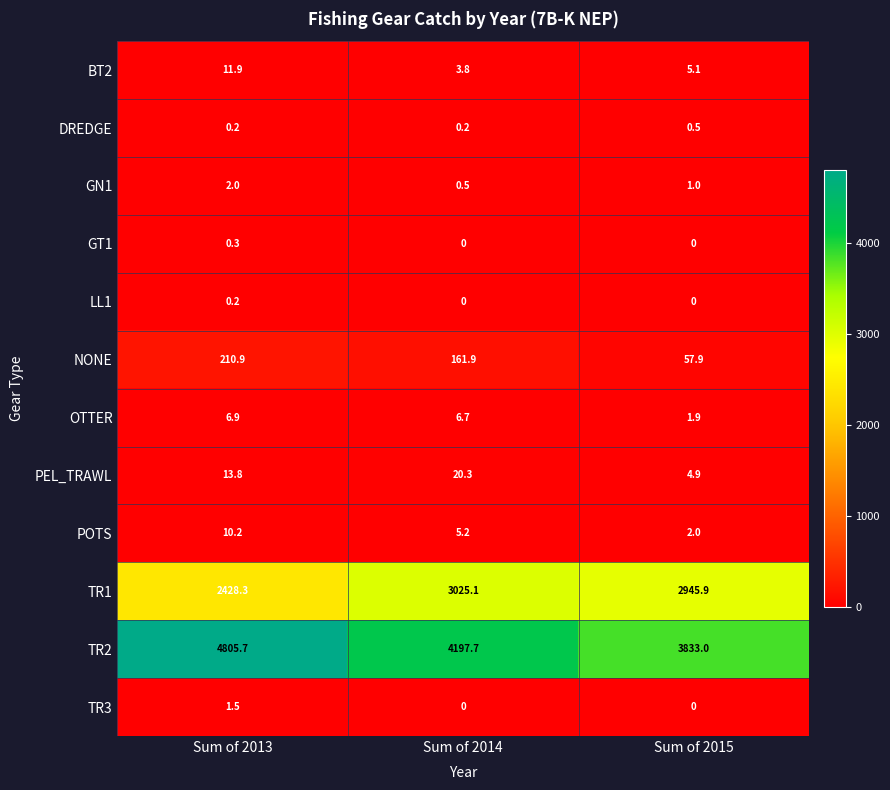

Is it true that TR3 equals 0.0 at Sum of 2014?

True